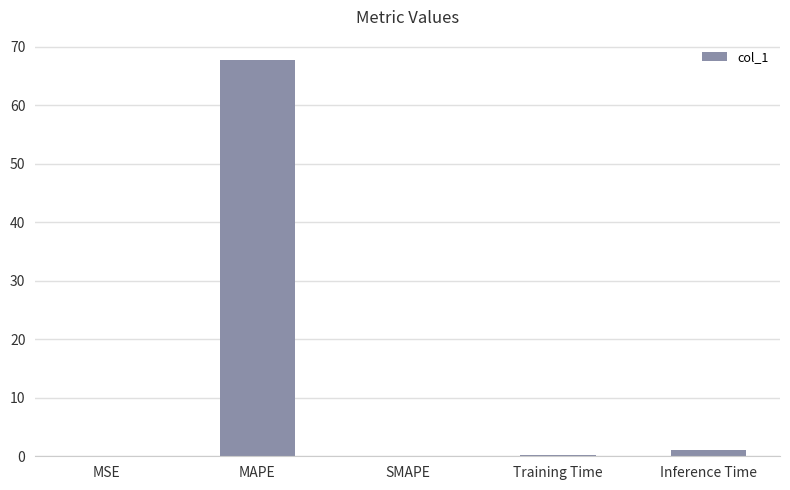

Between Inference Time and MAPE, which is larger?

MAPE